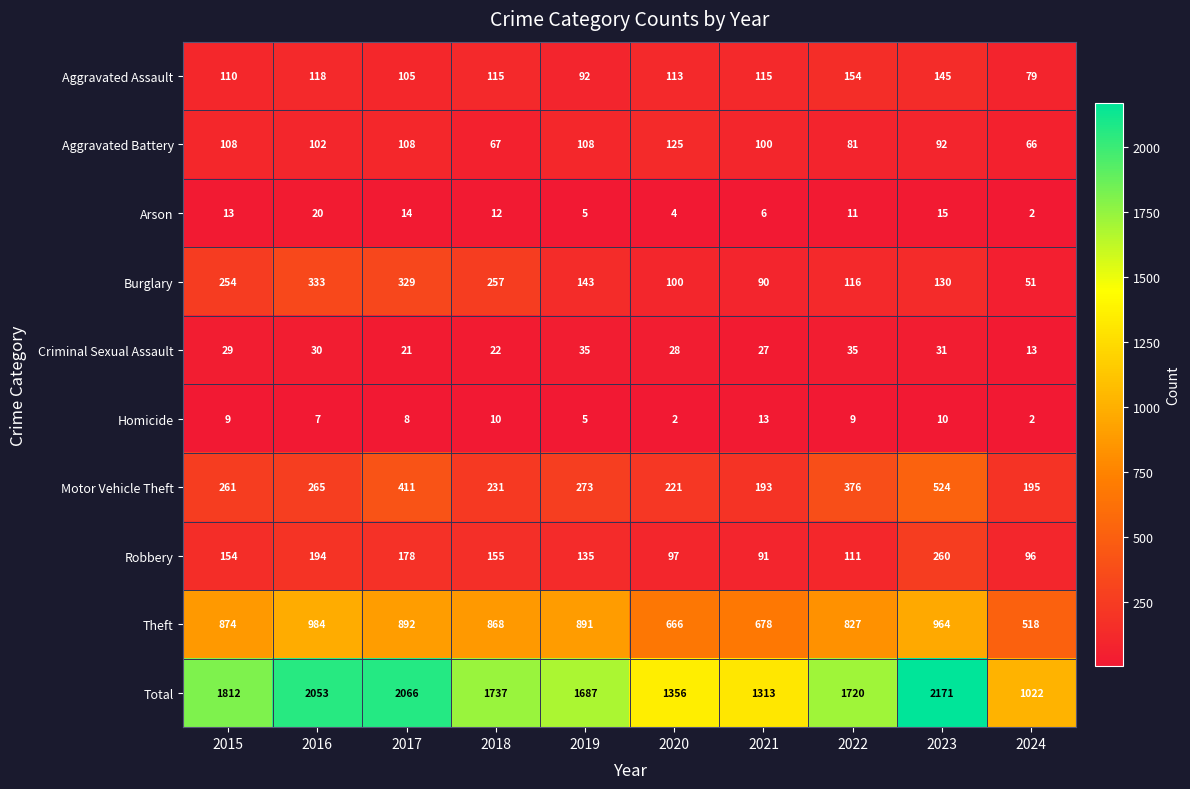

At 2015, list the series in order from smallest to largest.

Homicide, Arson, Criminal Sexual Assault, Aggravated Battery, Aggravated Assault, Robbery, Burglary, Motor Vehicle Theft, Theft, Total